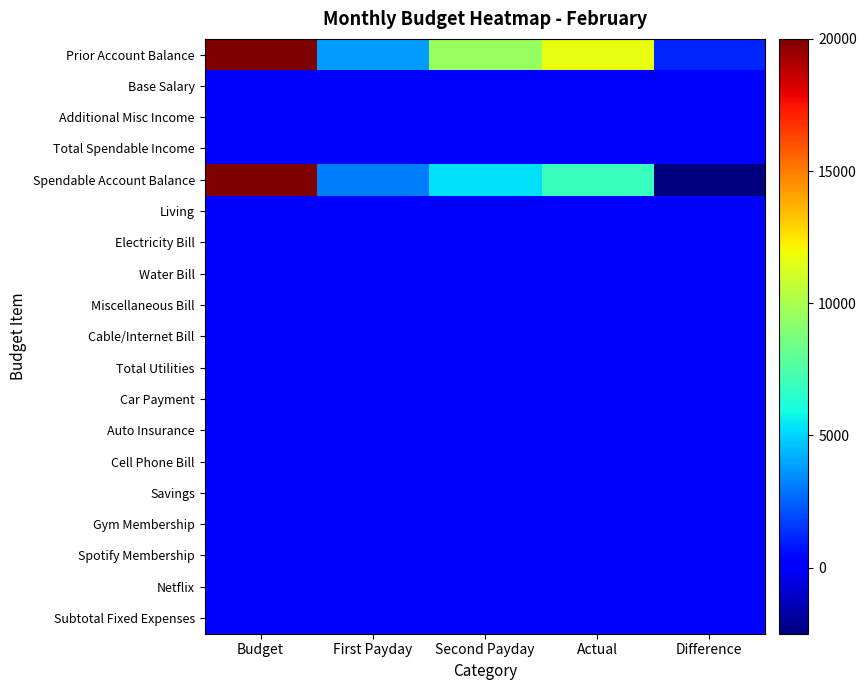

At which category does the chart reach its minimum across all series?

Difference